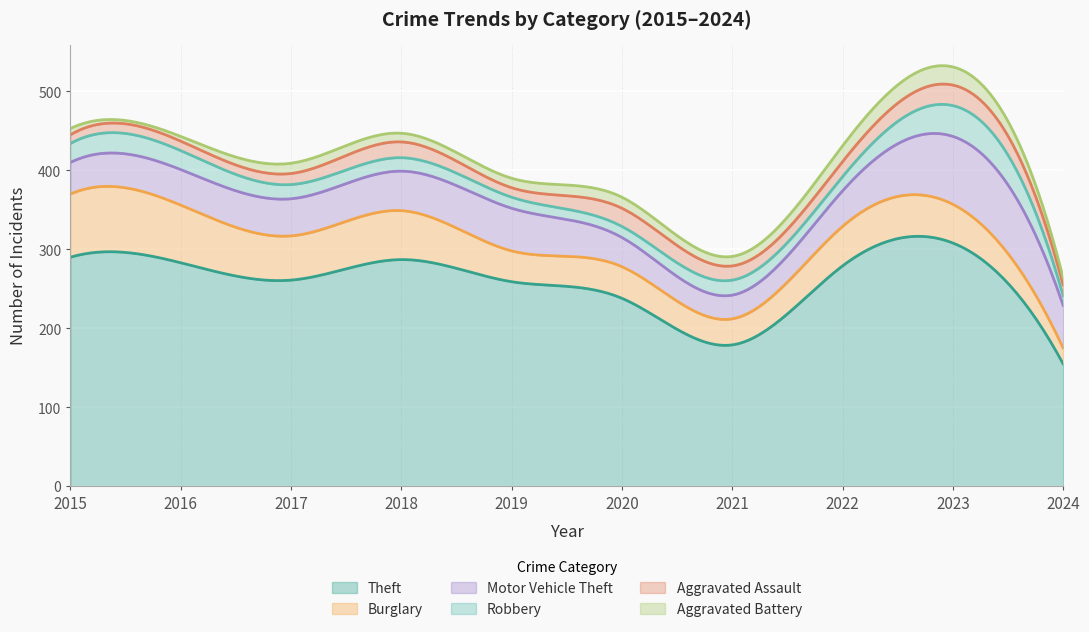

What is the approximate value of Aggravated Assault at 2022?

19